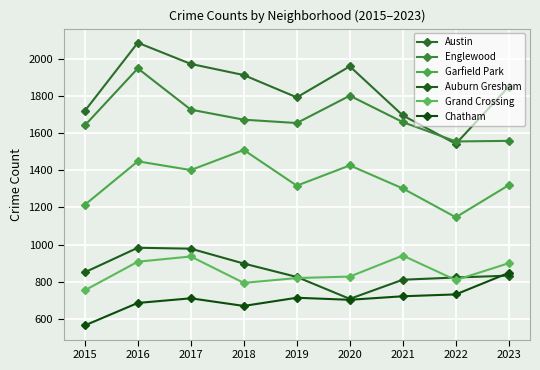

What is the sum of all Englewood values?

15214